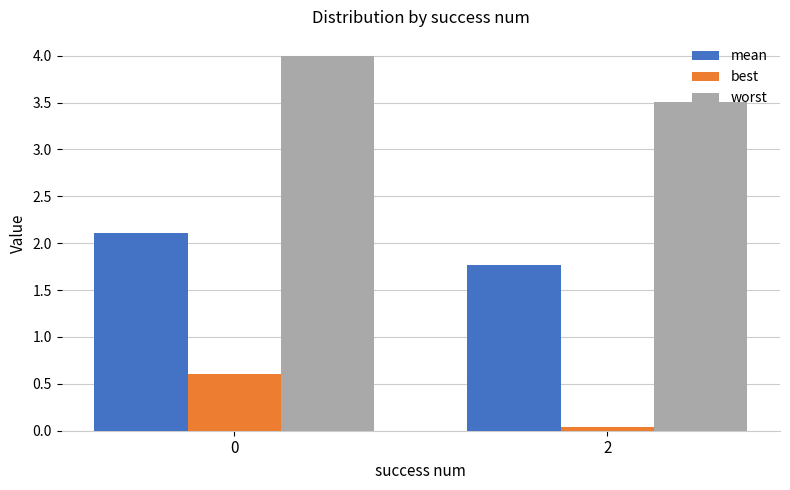

What is the approximate value of mean at 2?

1.8